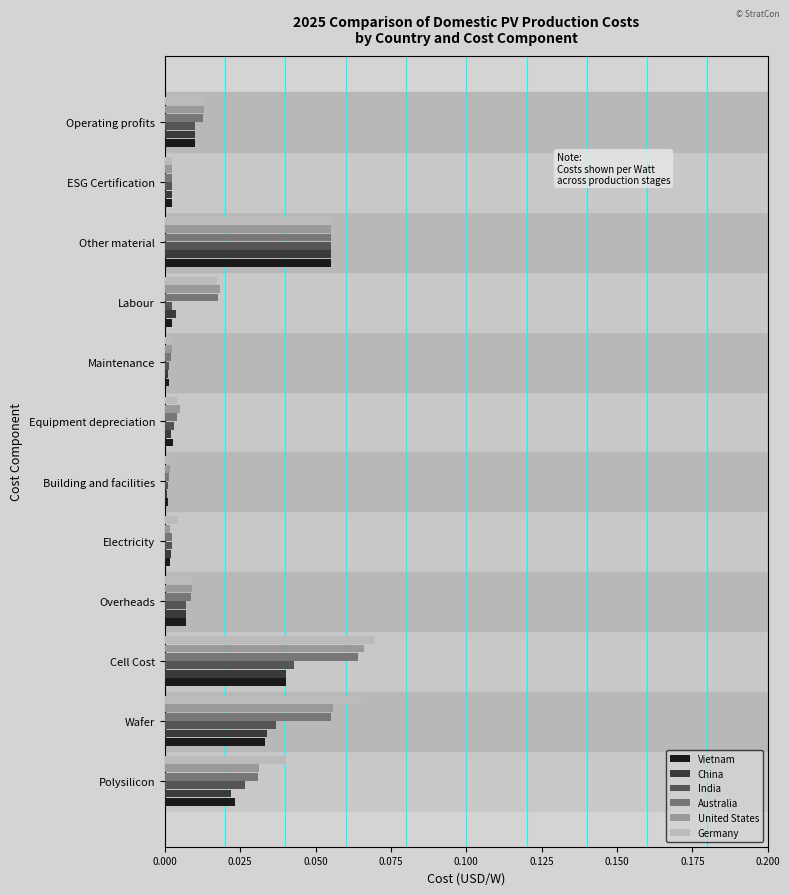

Between Maintenance and Operating profits, which series saw the biggest shift?

Germany